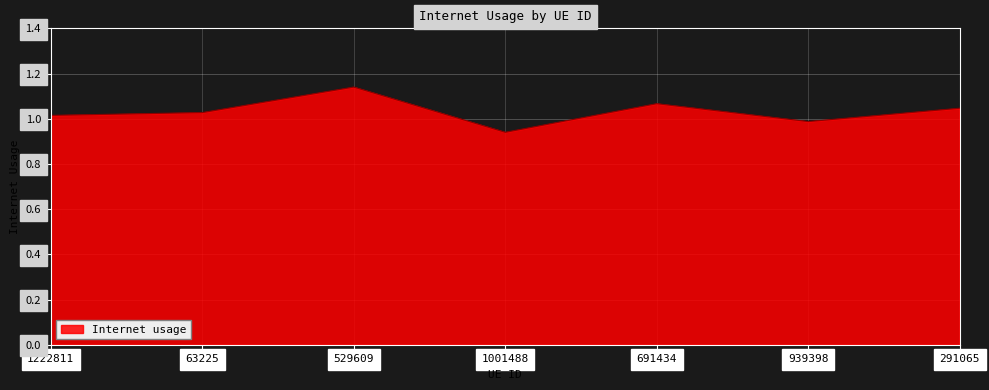

Between 1222811 and 691434, which is larger?

691434